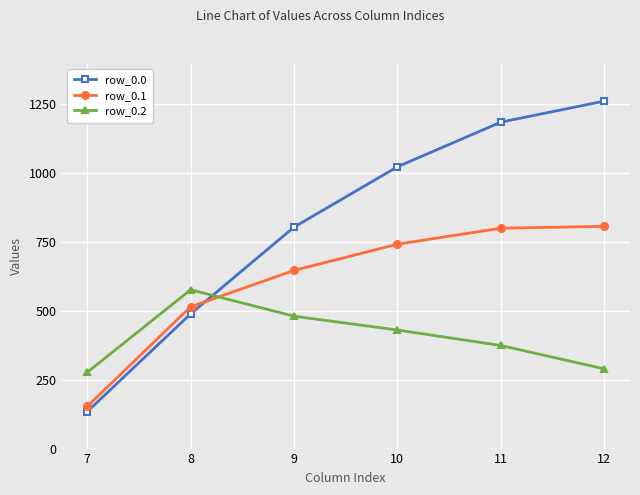

Reading left to right, what are all the values shown in this chart?

row_0.0: 7=134.3	8=489.3	9=804.0	10=1023.2	11=1185.2	12=1261.6
row_0.1: 7=153.2	8=514.8	9=646.9	10=742.1	11=800.2	12=806.9
row_0.2: 7=276.9	8=576.6	9=480.7	10=430.5	11=374.4	12=289.5